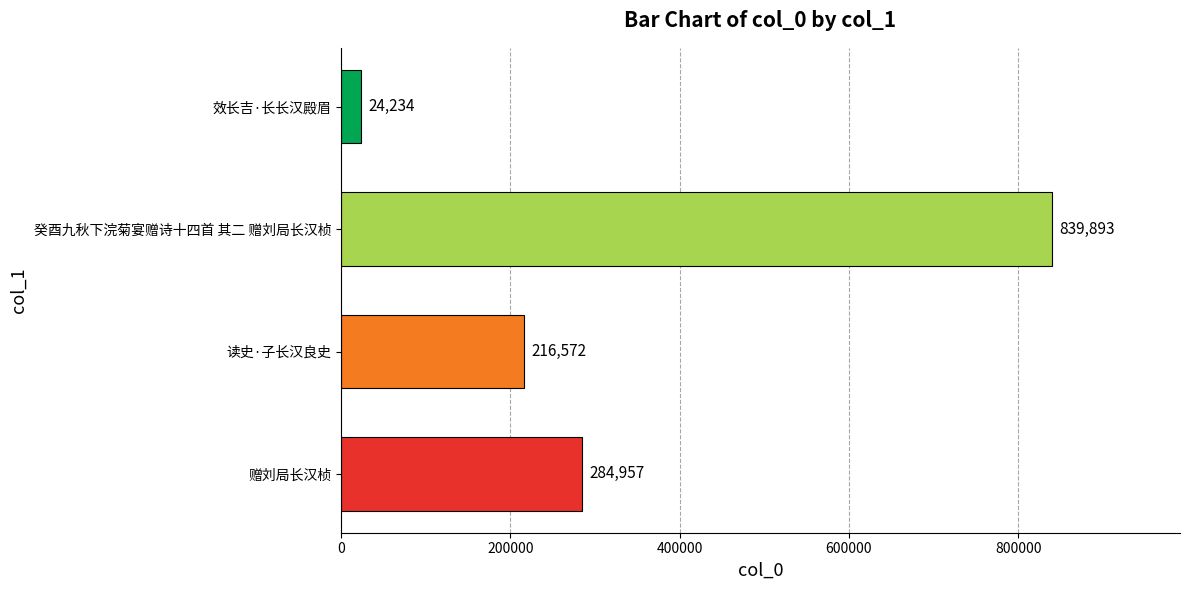

At which label is the value closest to 432063?

赠刘局长汉桢